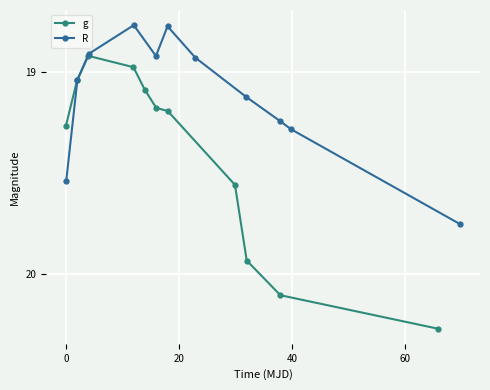

How many values in the g series exceed 19?

9